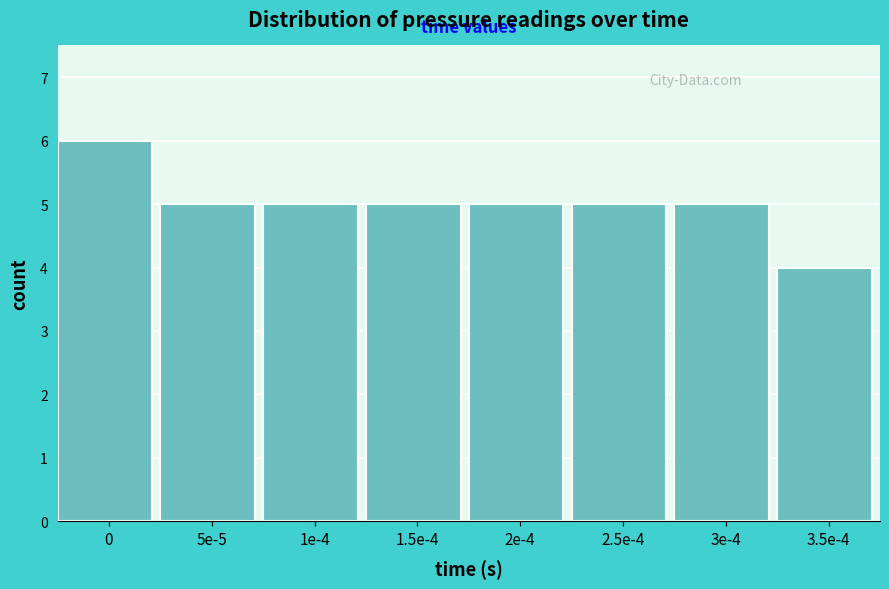

Reading left to right, transcribe all the data shown in this chart.

0=6	5e-5=5	1e-4=5	1.5e-4=5	2e-4=5	2.5e-4=5	3e-4=5	3.5e-4=4